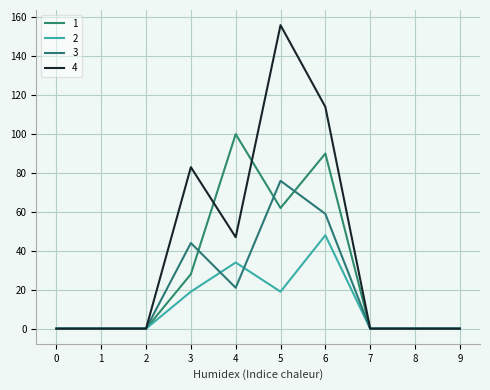

What is the difference between the 4 values at 4 and 8?

47